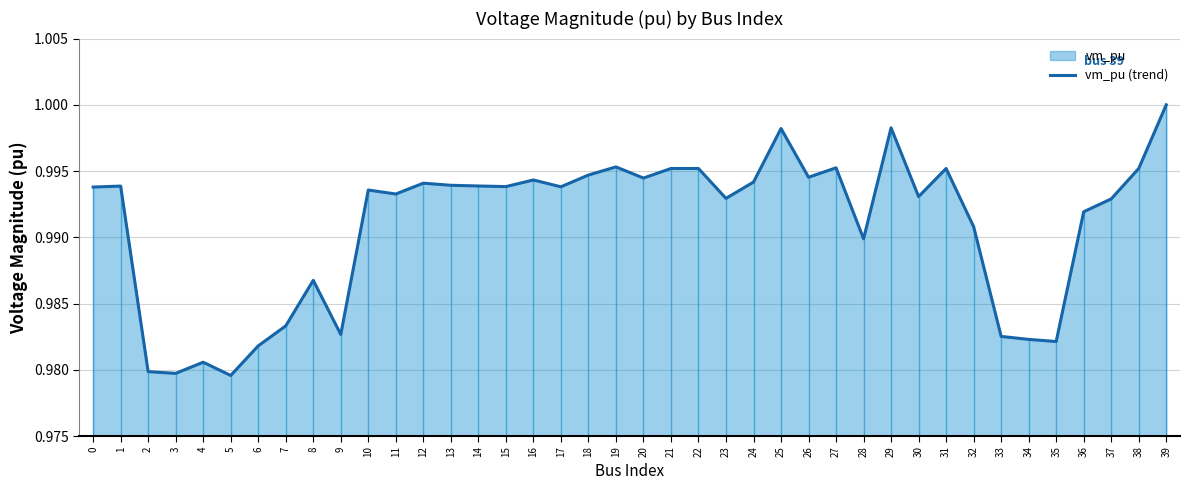

At which label is the value closest to 0?

5